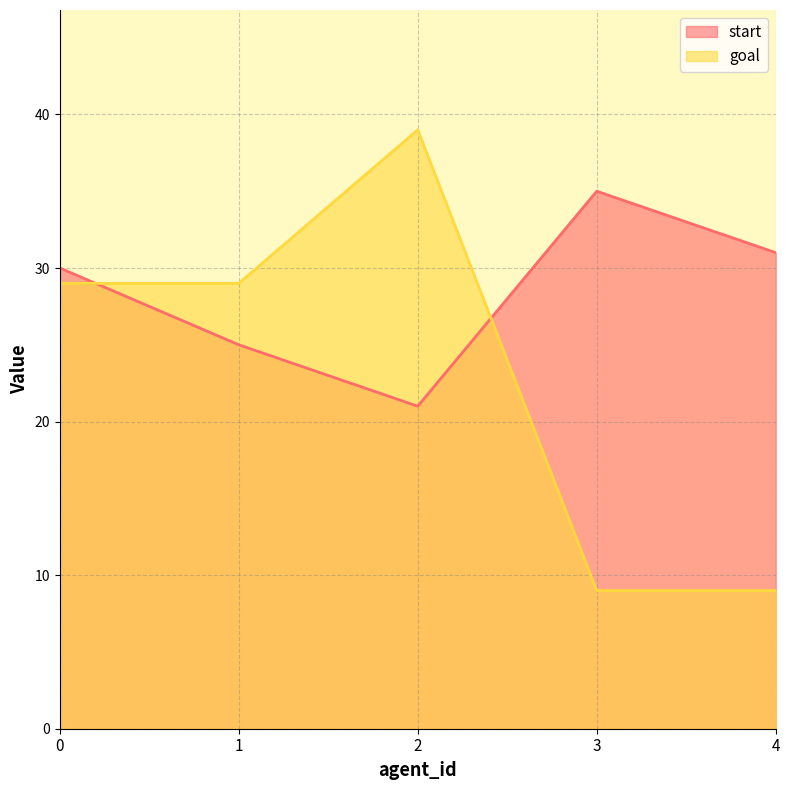

How many values in the goal series are below 29?

2